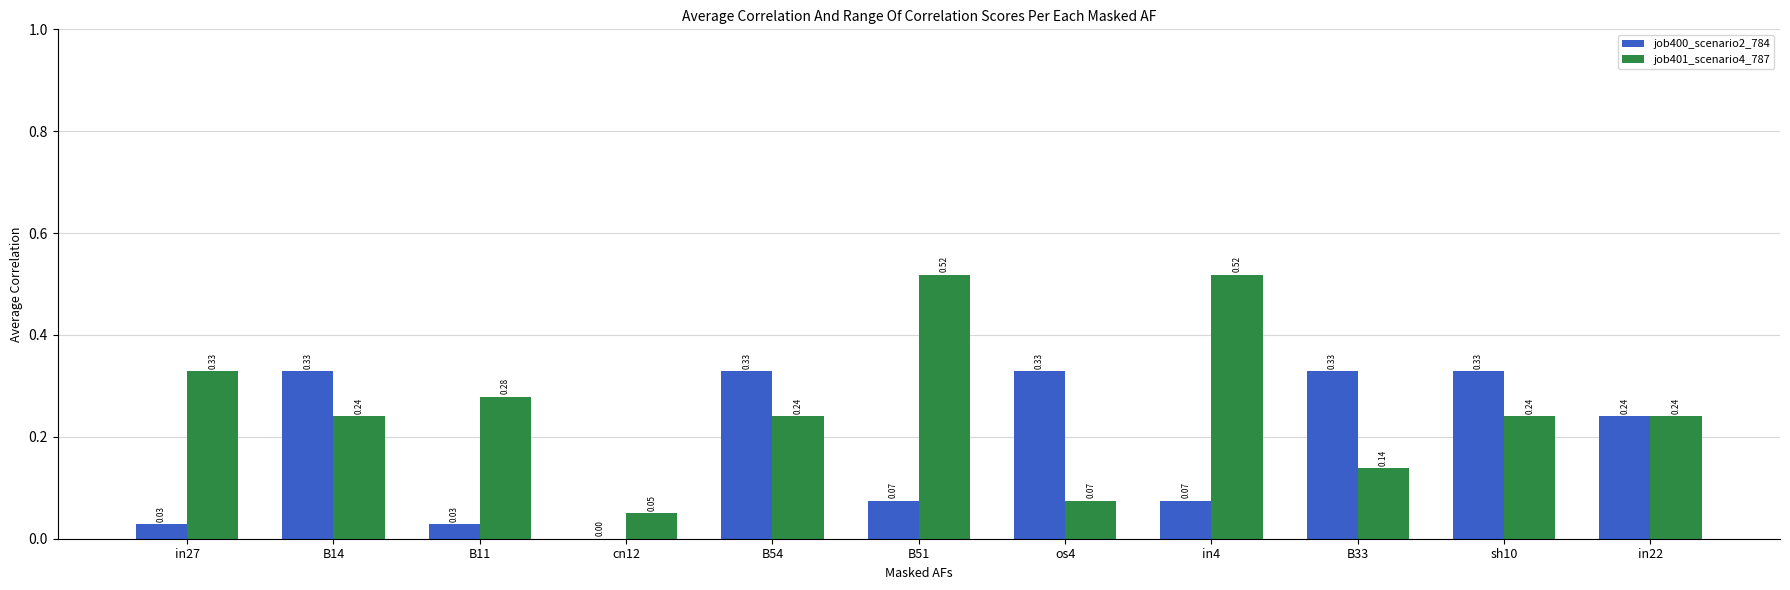

What are all the series names shown in the legend?

job400_scenario2_784, job401_scenario4_787